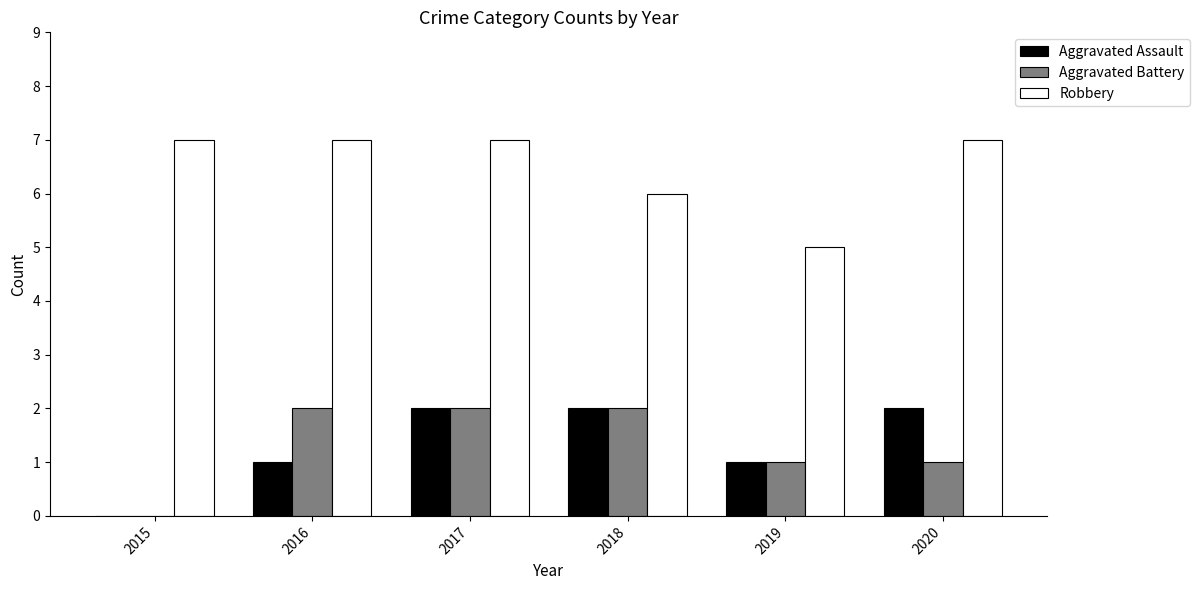

Reading right to left, transcribe all the data shown in this chart.

Aggravated Assault: 2	1	2	2	1	0
Aggravated Battery: 1	1	2	2	2	0
Robbery: 7	5	6	7	7	7